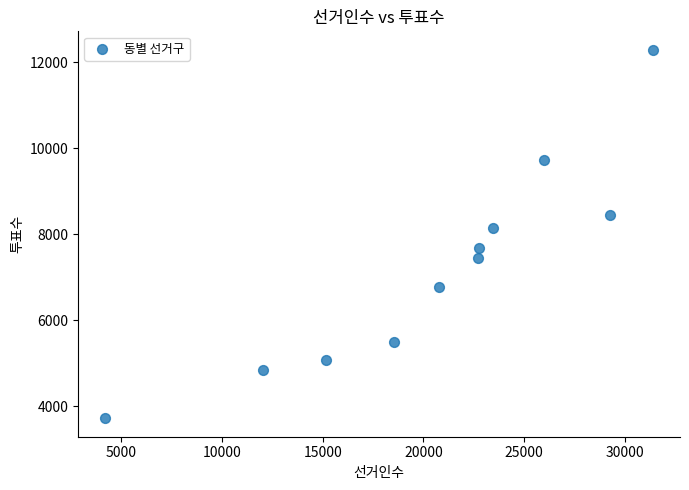

What Y value in the scatter plot is closest to 8007?

8141